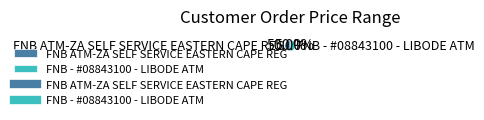

To the nearest percent, what is the average slice percentage?

50%